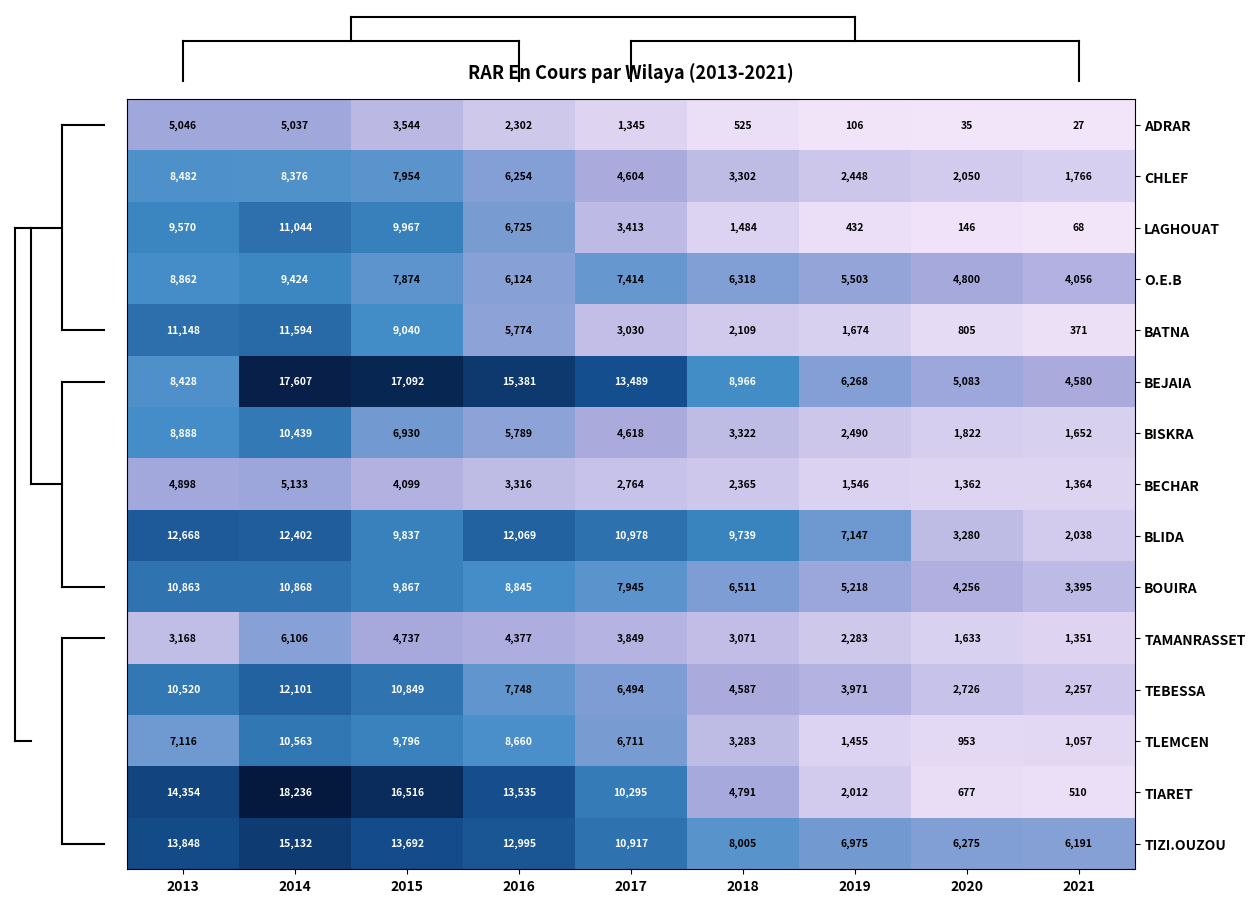

Between 2017 and 2020, which series saw the biggest shift?

TIARET